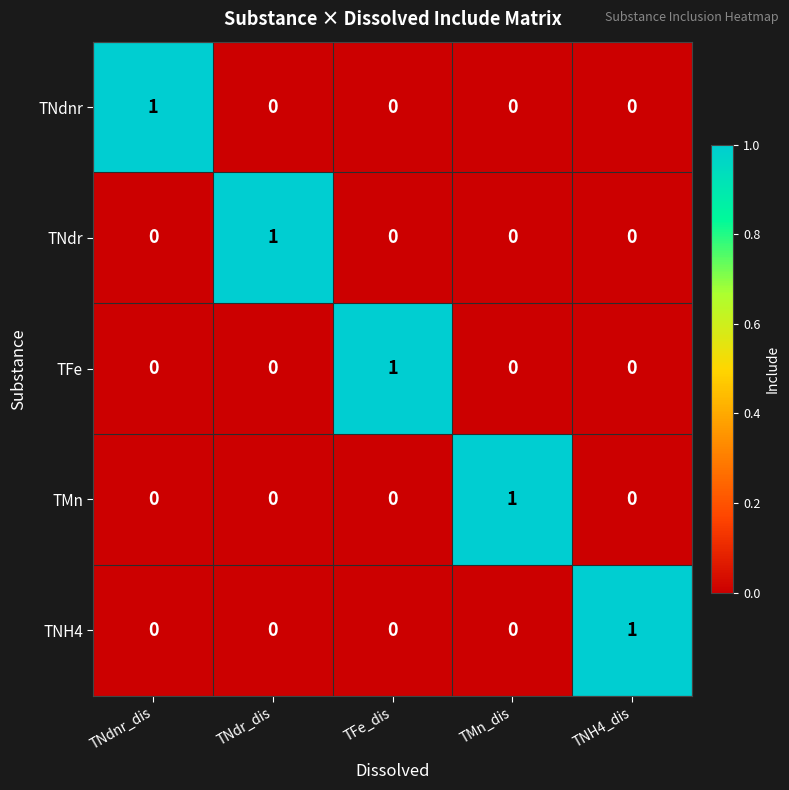

The TNdnr series shows 0 at TMn_dis. True or false?

True